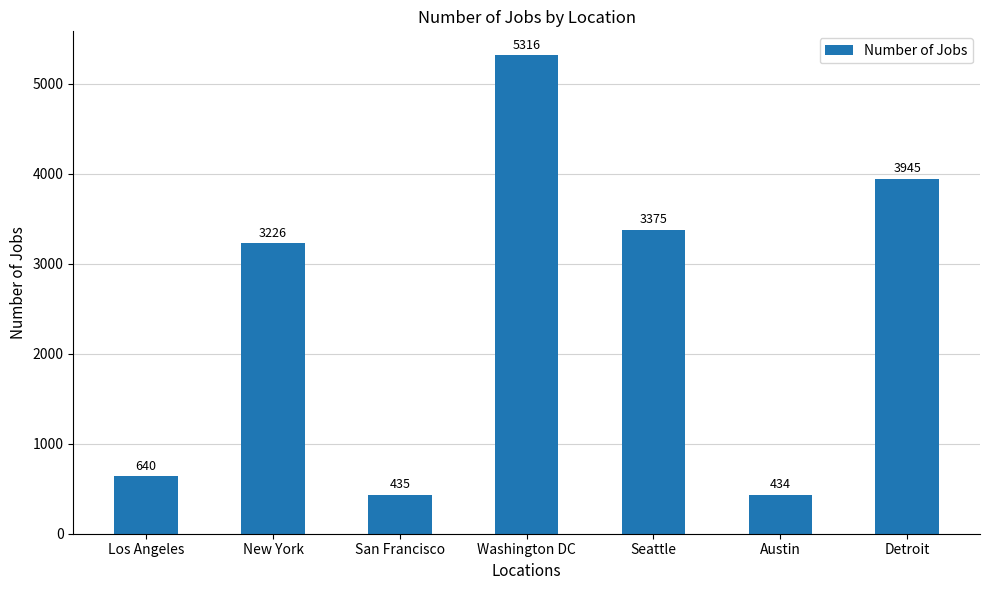

What is the change in value from Seattle to Austin?

-2941